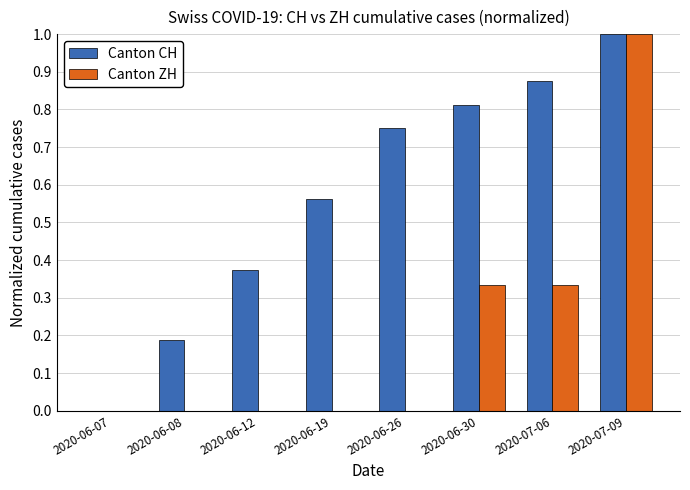

At which category is the sum across all series the highest?

2020-07-09